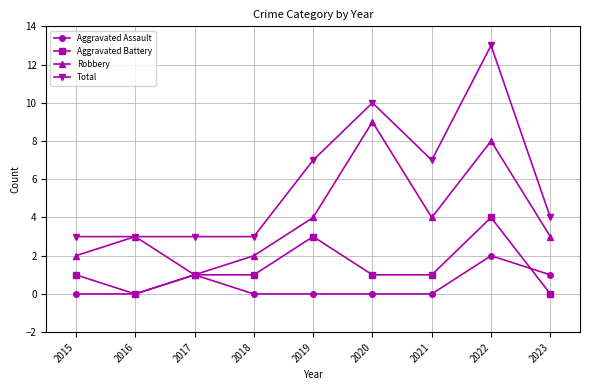

True or false: Total and Aggravated Assault cross at least once.

False